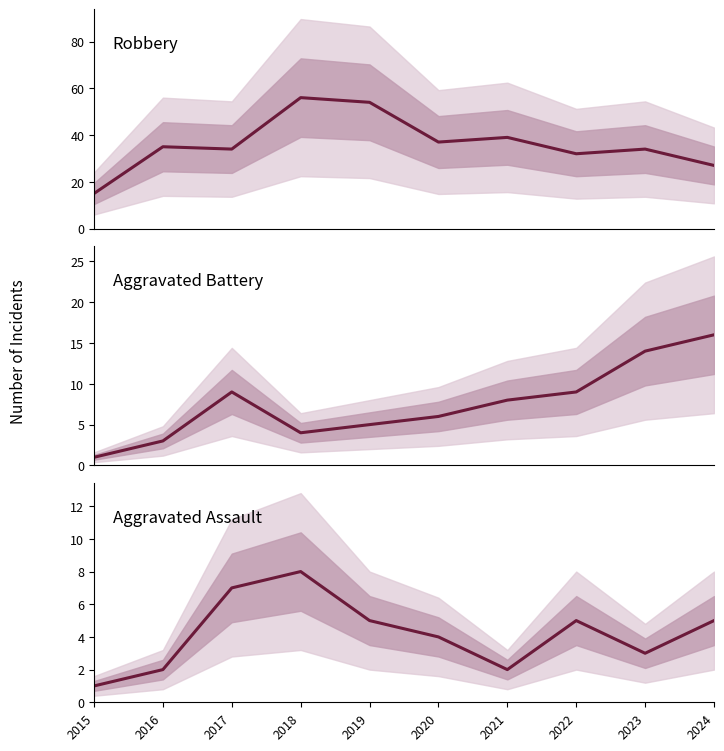

What value does the Robbery series have at 2024?

27